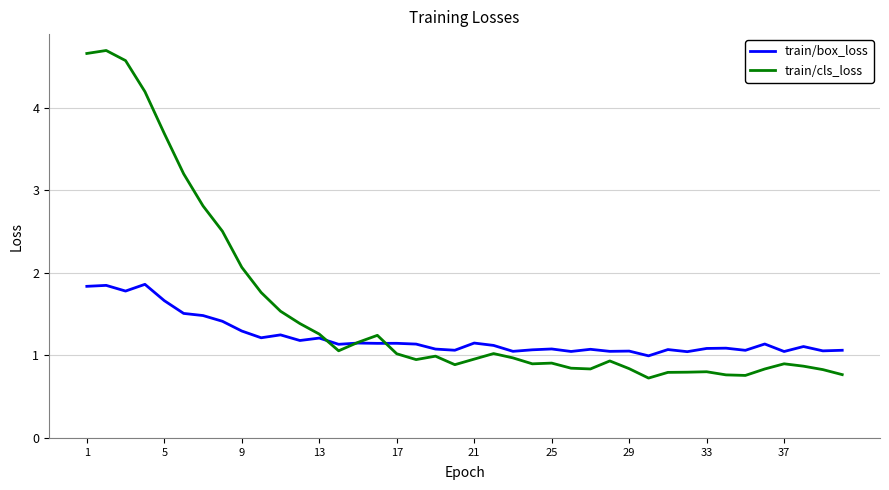

List the series in order of their overall mean, lowest first.

train/box_loss, train/cls_loss